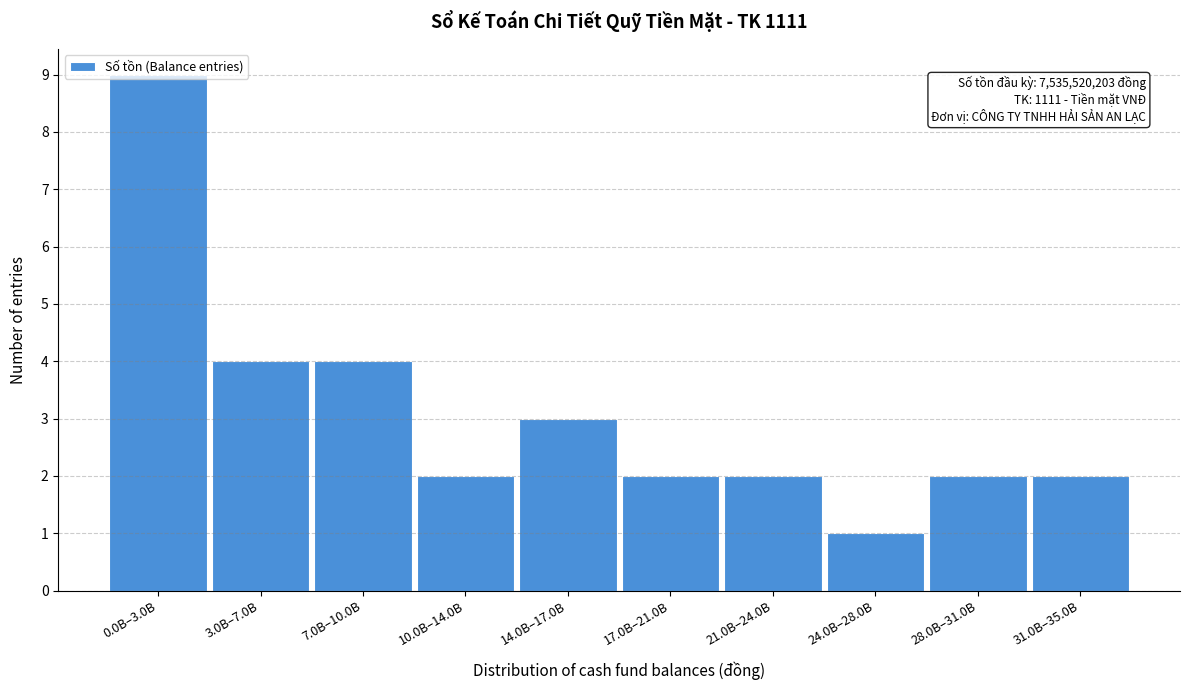

The value at 10.0B–14.0B is 3. True or false?

False